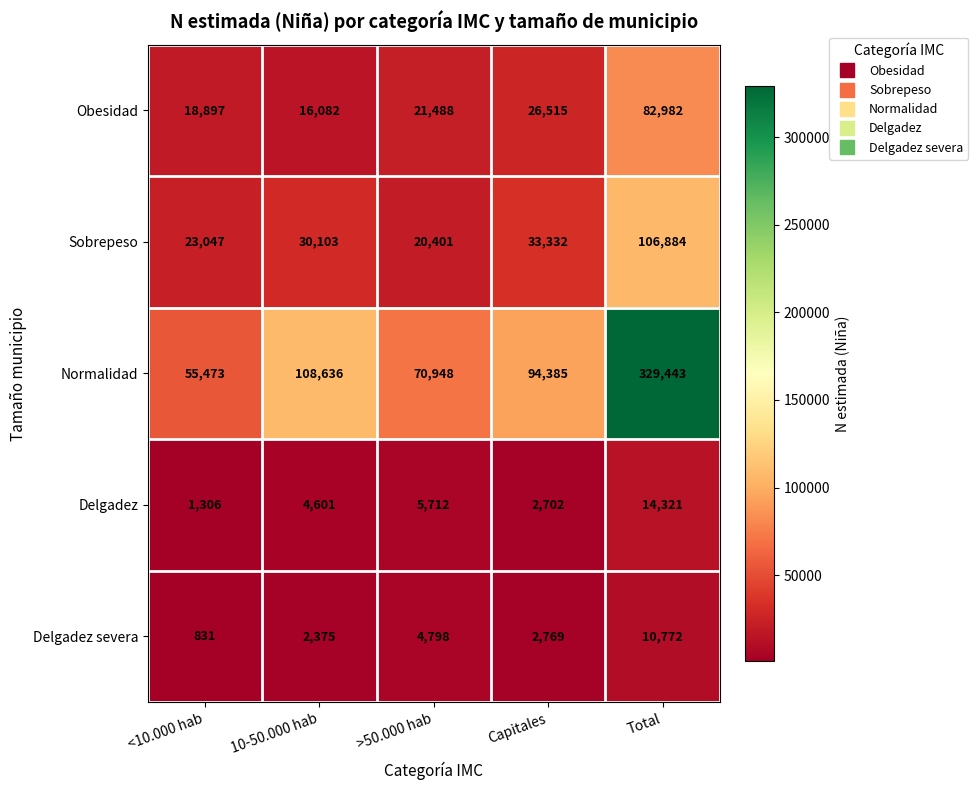

Reading right to left, transcribe all the data shown in this chart.

Obesidad: Total=82982	Capitales=26515	>50.000 hab=21488	10-50.000 hab=16082	<10.000 hab=18897
Sobrepeso: Total=106884	Capitales=33332	>50.000 hab=20401	10-50.000 hab=30103	<10.000 hab=23047
Normalidad: Total=329443	Capitales=94385	>50.000 hab=70948	10-50.000 hab=108636	<10.000 hab=55473
Delgadez: Total=14321	Capitales=2702	>50.000 hab=5712	10-50.000 hab=4601	<10.000 hab=1306
Delgadez severa: Total=10772	Capitales=2769	>50.000 hab=4798	10-50.000 hab=2375	<10.000 hab=831